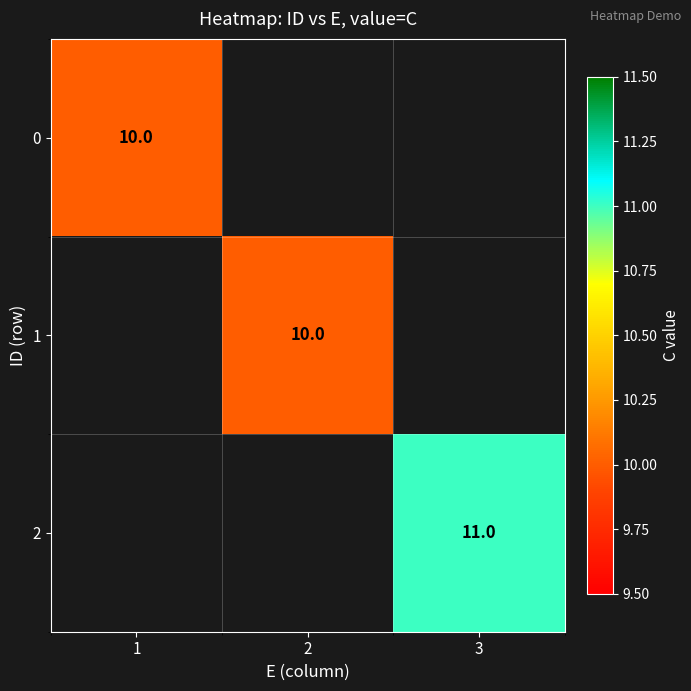

The 2 series shows 11 at 3. True or false?

True